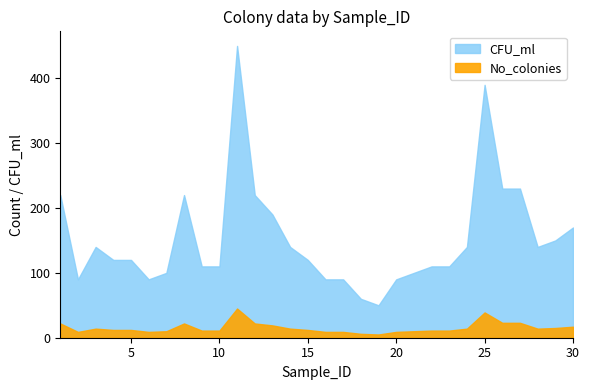

What is the maximum value shown in the chart?

450.0